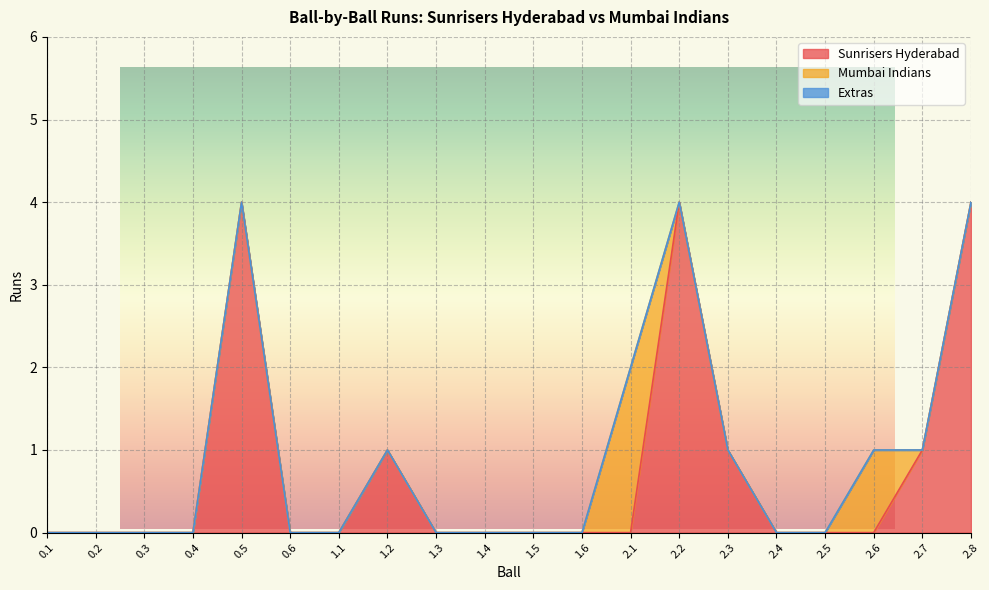

Which series has the largest range (max minus min)?

Sunrisers Hyderabad